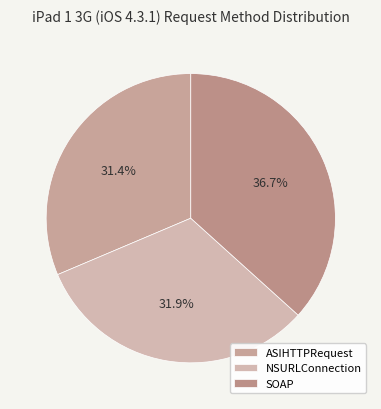

Does NSURLConnection account for over 50% of the chart?

No